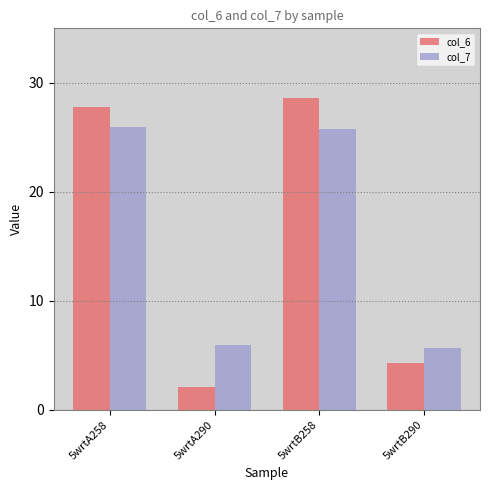

Where does the col_6 series first go above 27?

5wrtA258